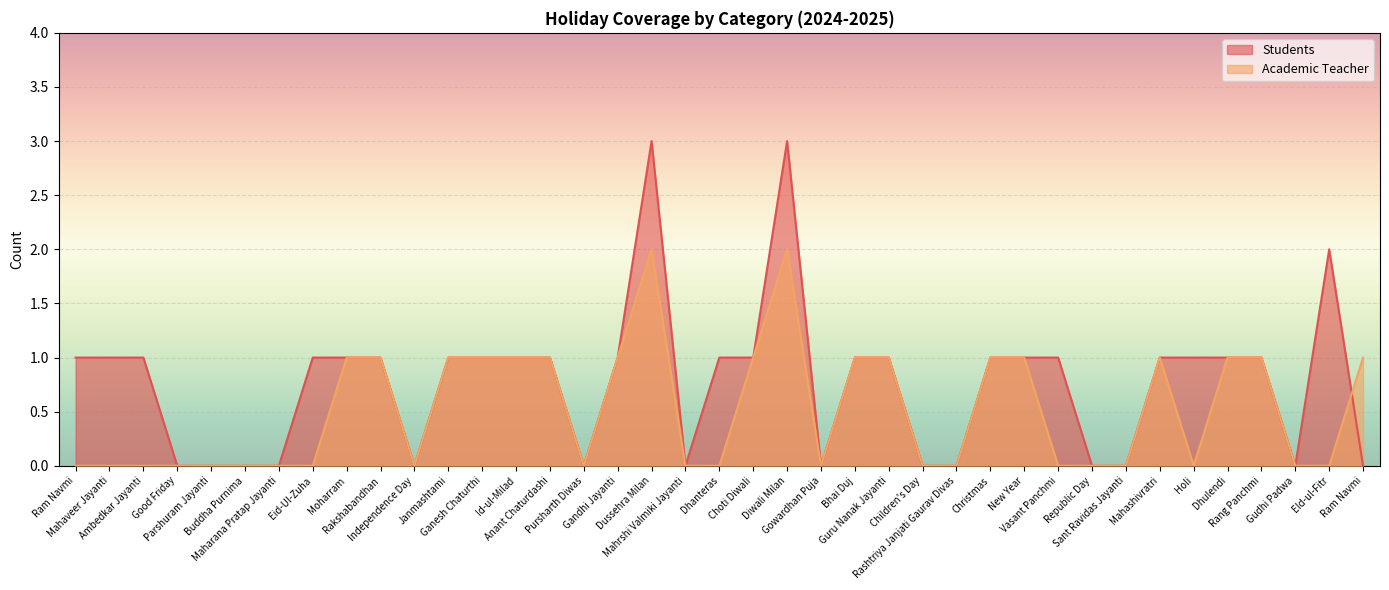

Between Republic Day and Ram Navmi, which series saw the biggest shift?

Academic Teacher